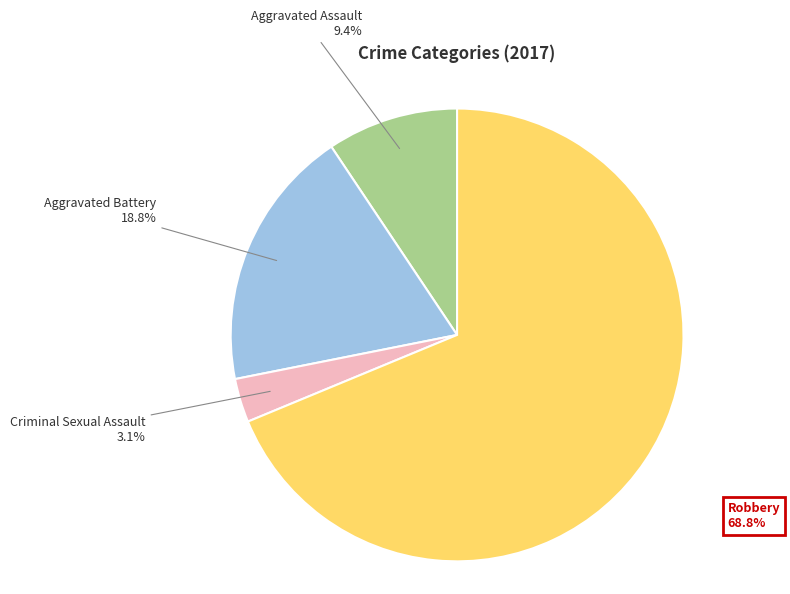

Does any single category account for the majority?

Yes